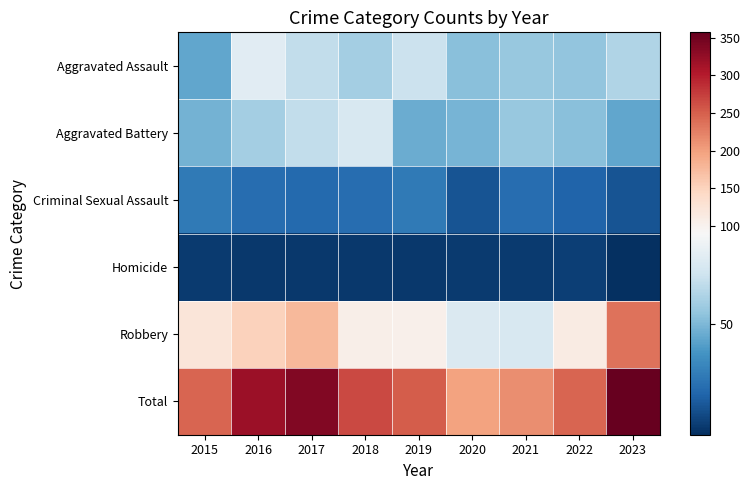

What is the minimum value shown in the chart?

1